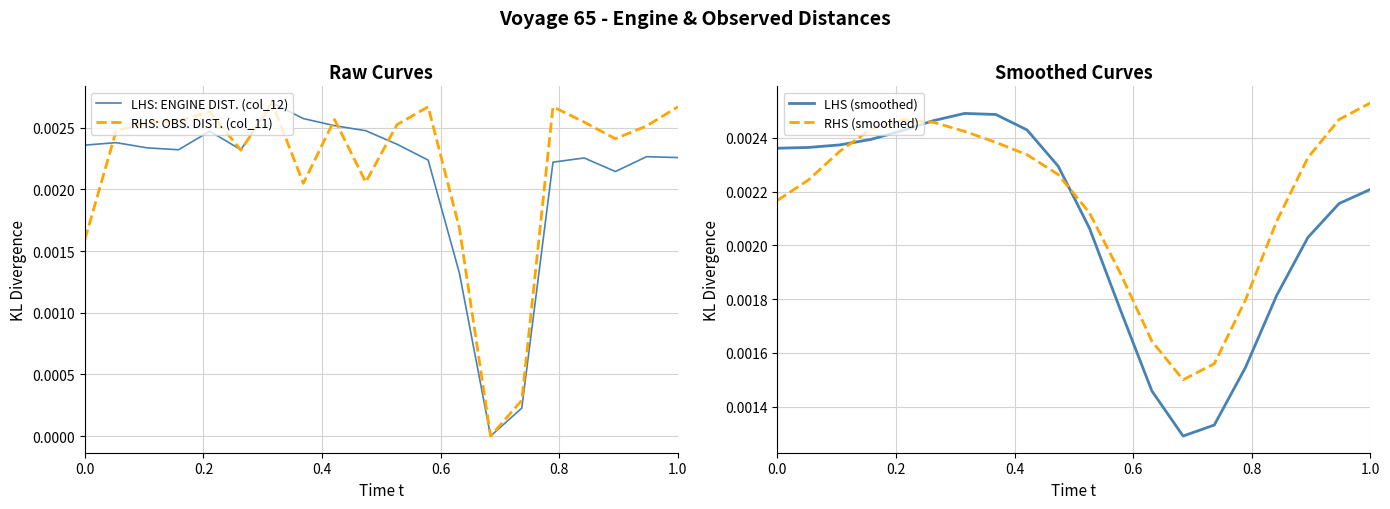

Reading right to left, list all the values displayed in this chart.

LHS: ENGINE DIST. (col_12): 0.0	0.0	0.0	0.0	0.0	0.0	0.0	0.0	0.0	0.0	0.0	0.0	0.0	0.0	0.0	0.0	0.0	0.0	0.0	0.0
RHS: OBS. DIST. (col_11): 0.0	0.0	0.0	0.0	0.0	0.0	0.0	0.0	0.0	0.0	0.0	0.0	0.0	0.0	0.0	0.0	0.0	0.0	0.0	0.0
LHS (smoothed): 0.0	0.0	0.0	0.0	0.0	0.0	0.0	0.0	0.0	0.0	0.0	0.0	0.0	0.0	0.0	0.0	0.0	0.0	0.0	0.0
RHS (smoothed): 0.0	0.0	0.0	0.0	0.0	0.0	0.0	0.0	0.0	0.0	0.0	0.0	0.0	0.0	0.0	0.0	0.0	0.0	0.0	0.0